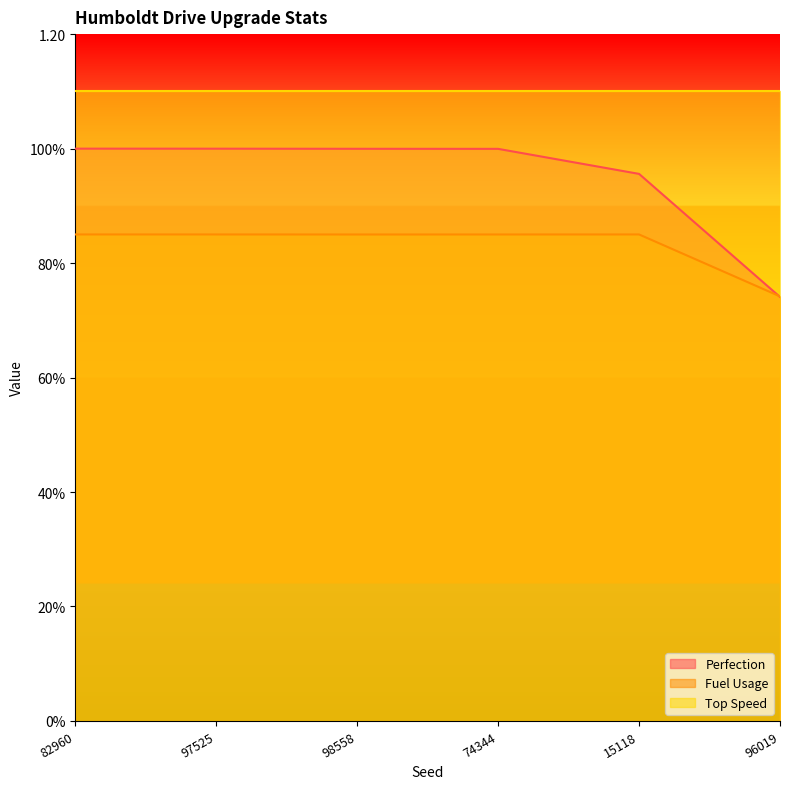

At how many categories does at least one series exceed 0?

6